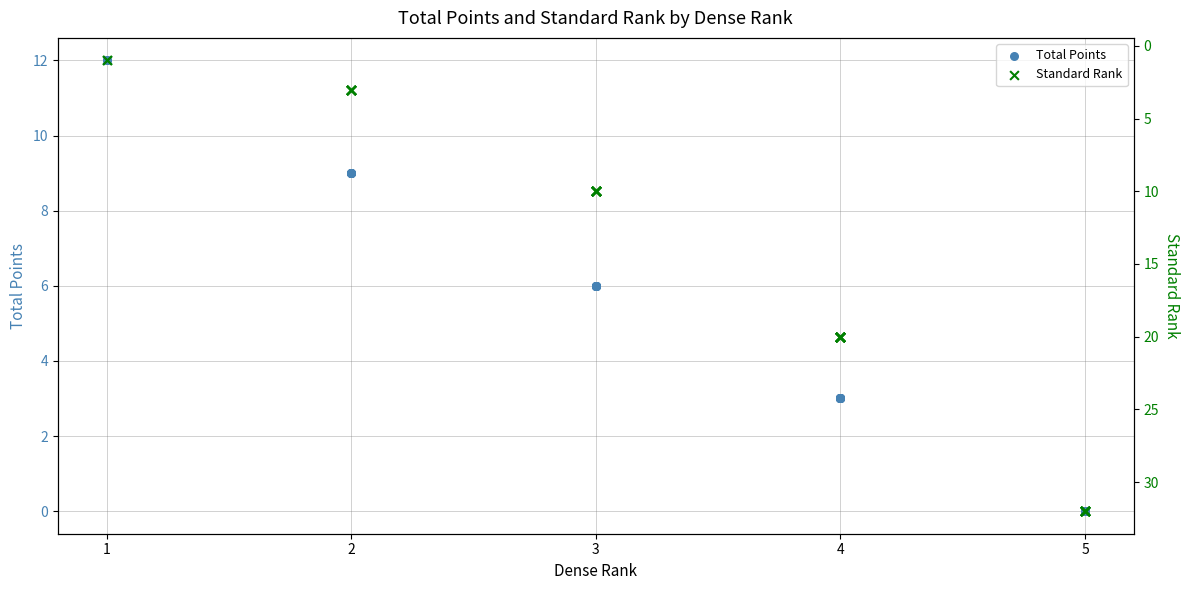

Which series contains the highest Y value?

Standard Rank